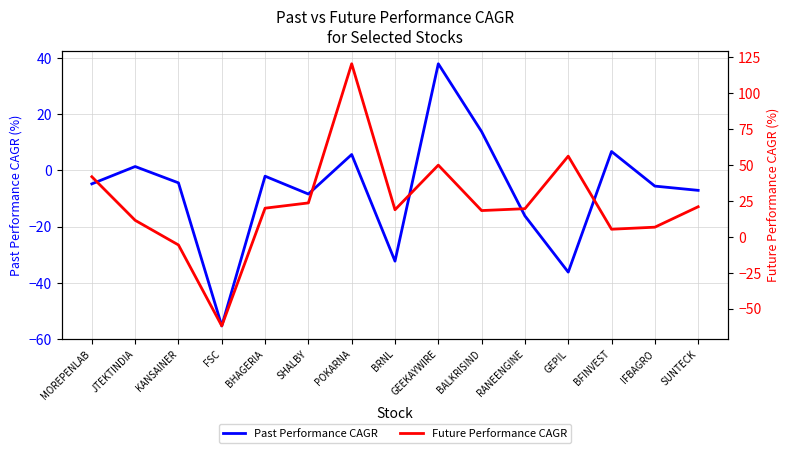

At which category does the chart reach its minimum across all series?

FSC